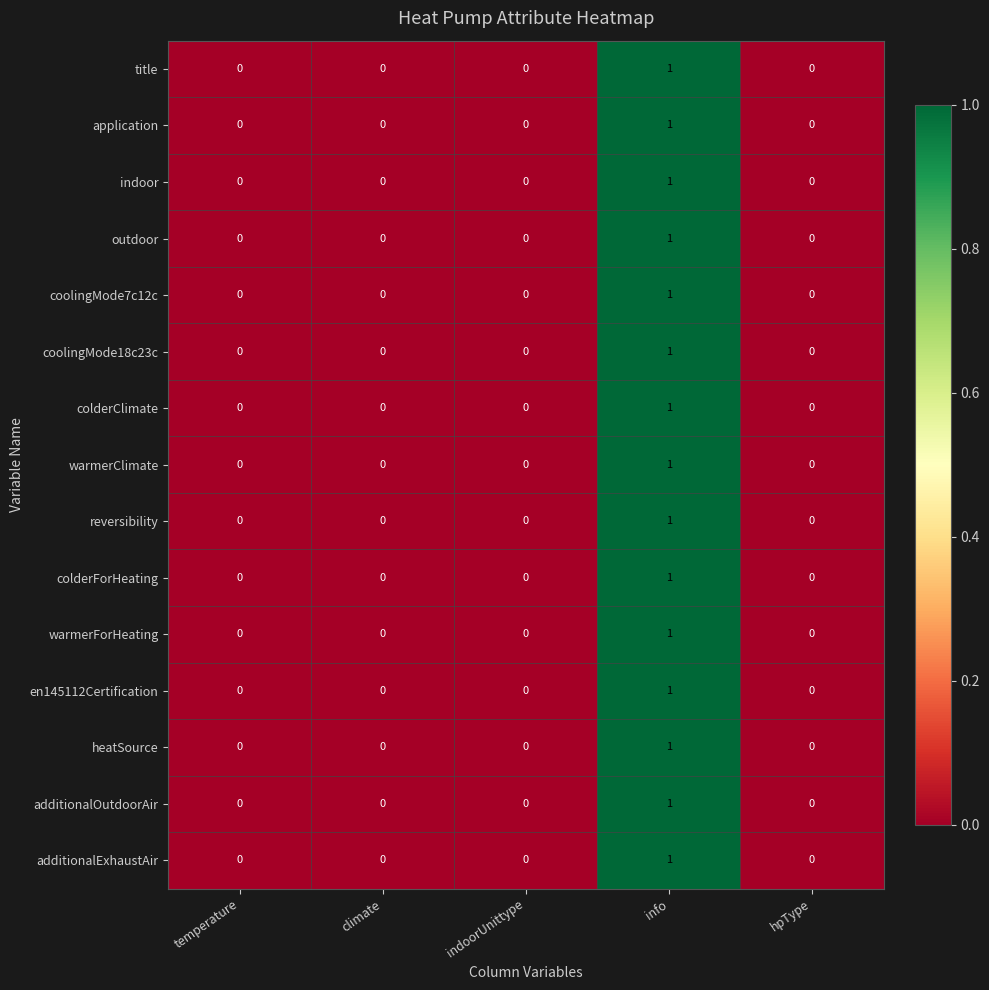

Is the value of en145112Certification at info greater than the value of colderClimate at climate?

Yes